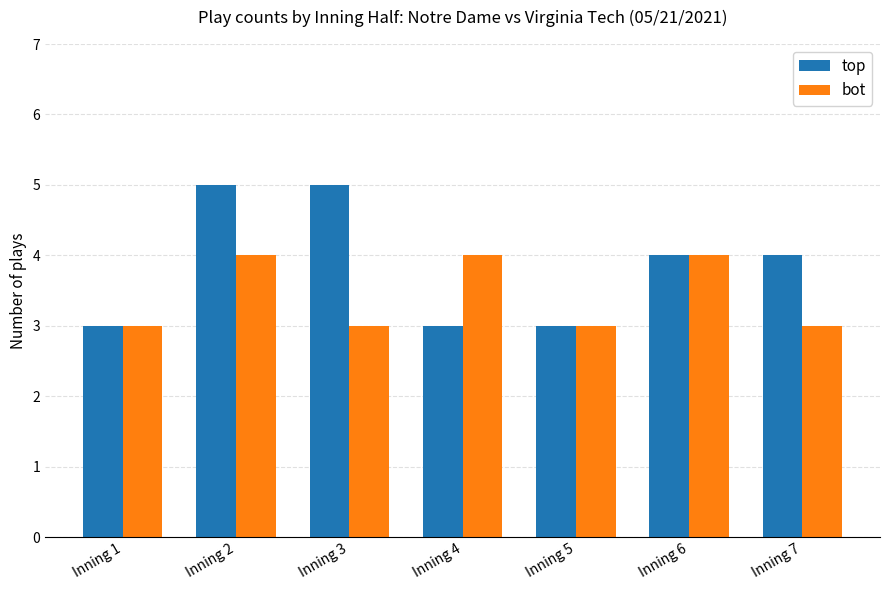

What is the highest value of the bot series?

4